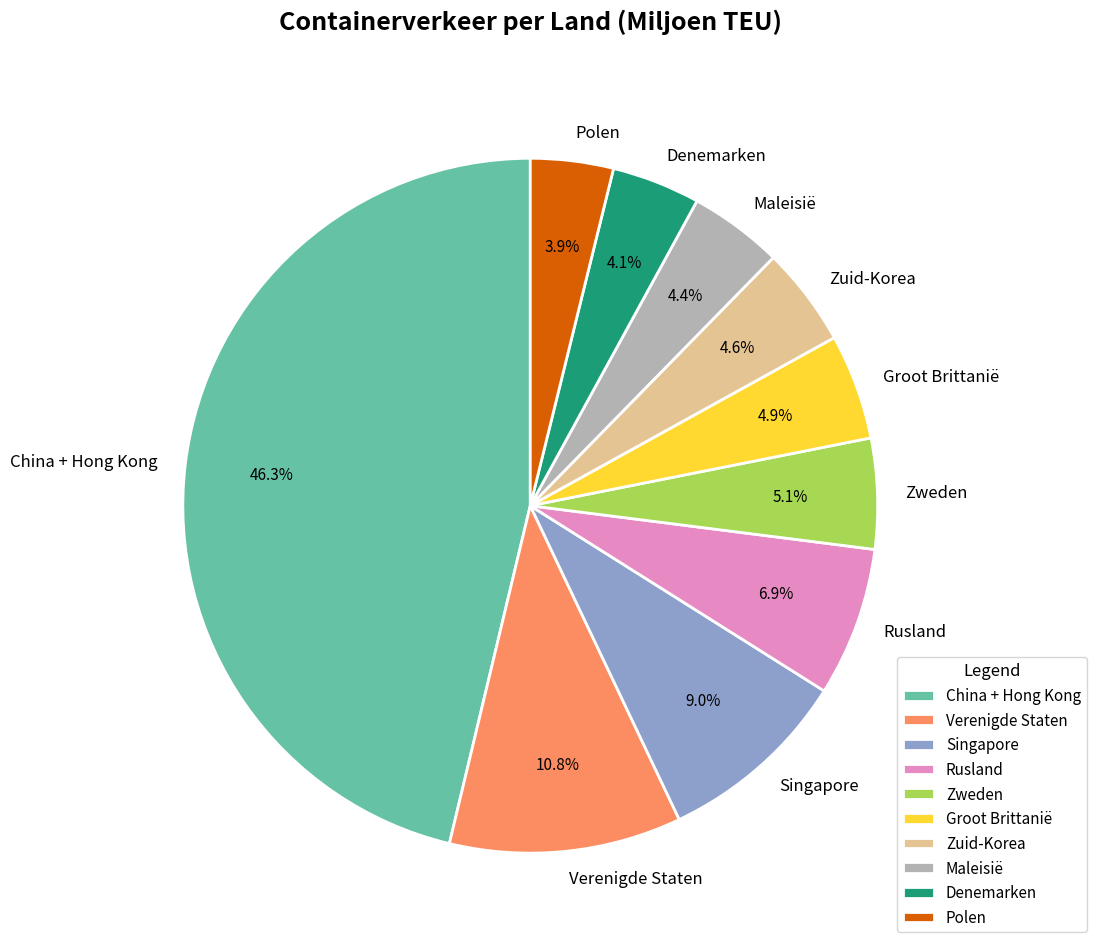

To the nearest percent, what is the difference between the largest and smallest slice percentages?

42%